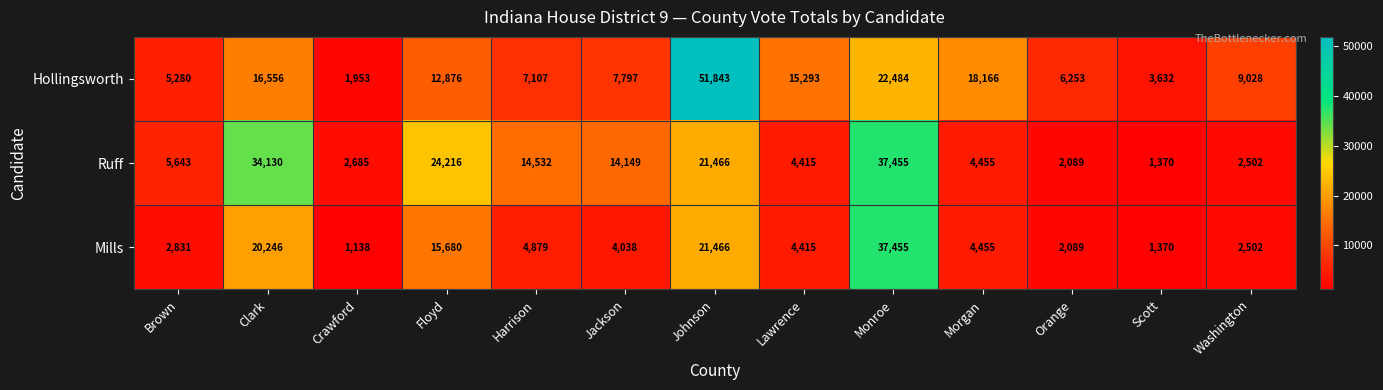

What is the spread (max minus min) of values at Monroe?

14971